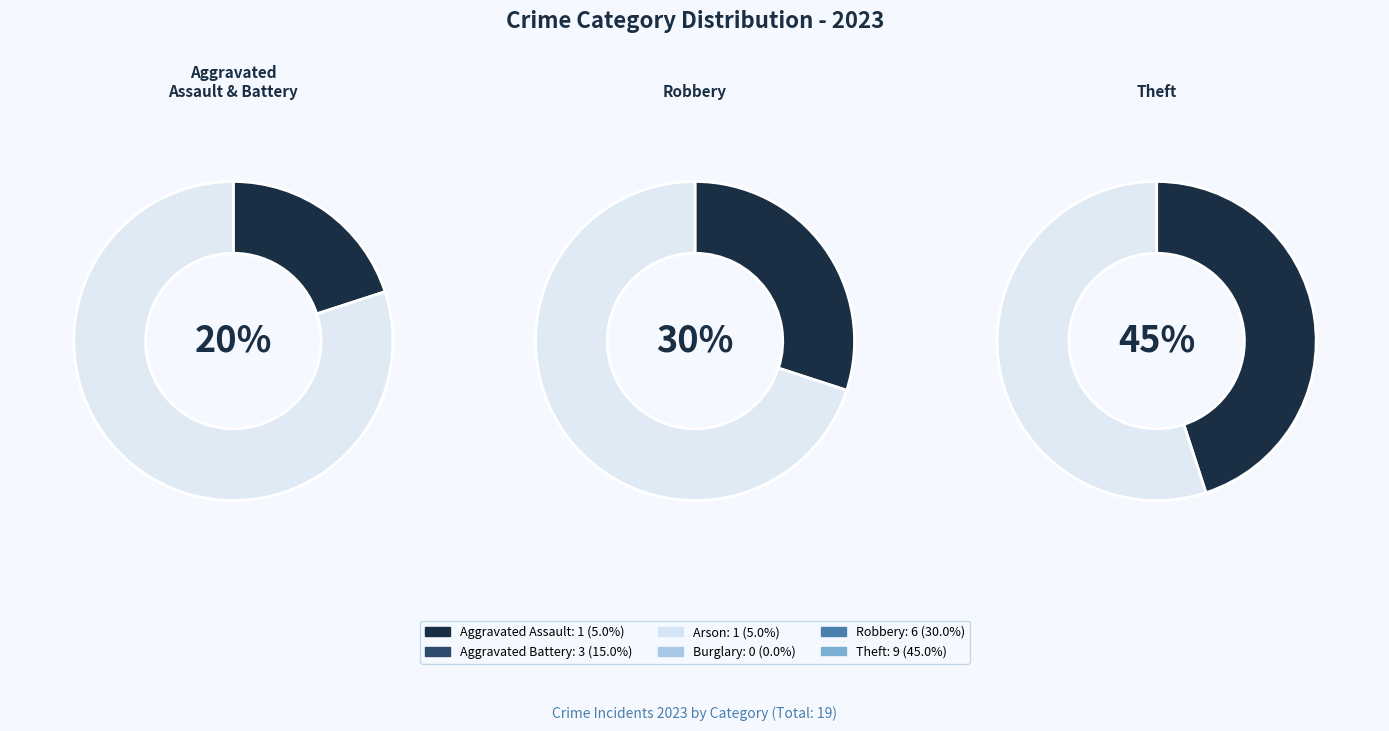

To the nearest percent, what is the average slice percentage?

17%